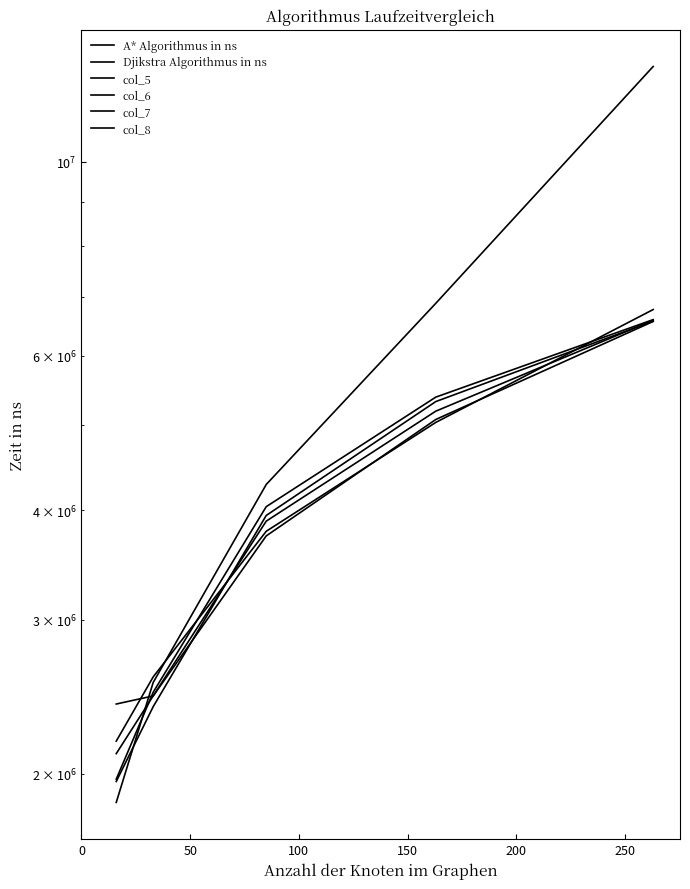

How many intersections are there between Djikstra Algorithmus in ns and col_6?

1